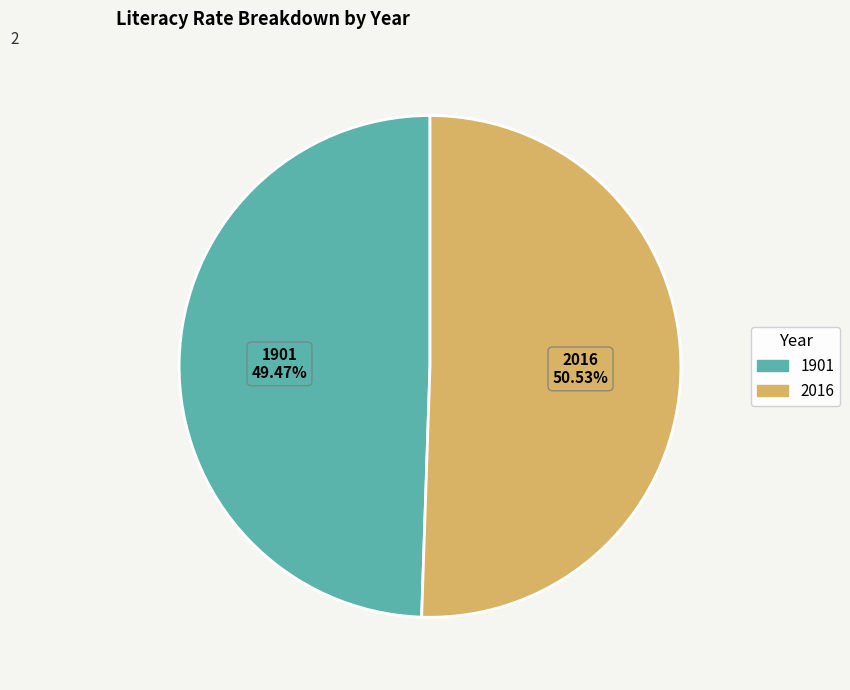

The 2016 slice represents 59% of the pie. True or false?

False